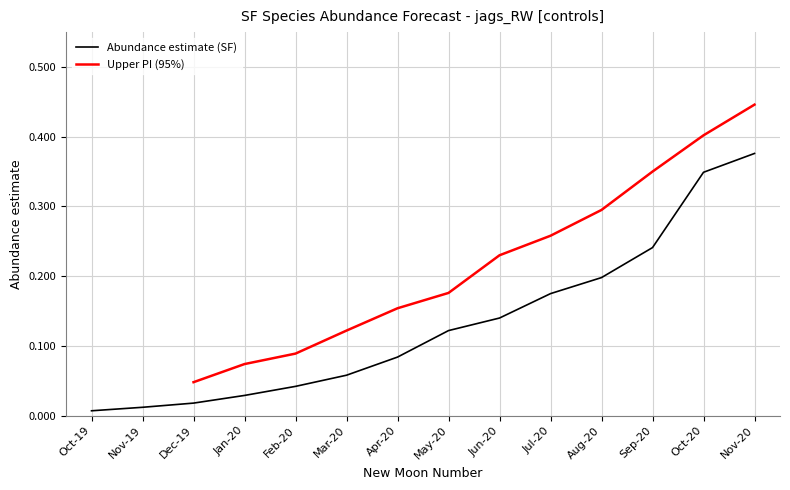

Which category has the highest value in the Abundance estimate (SF) series?

Nov-20